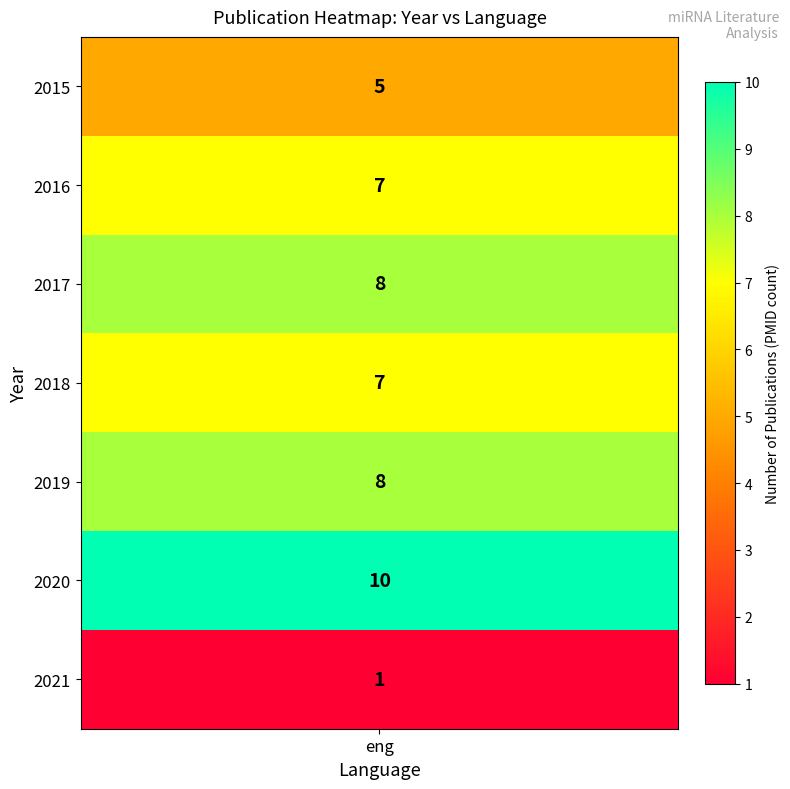

What is the change in value from years to 3?

+3